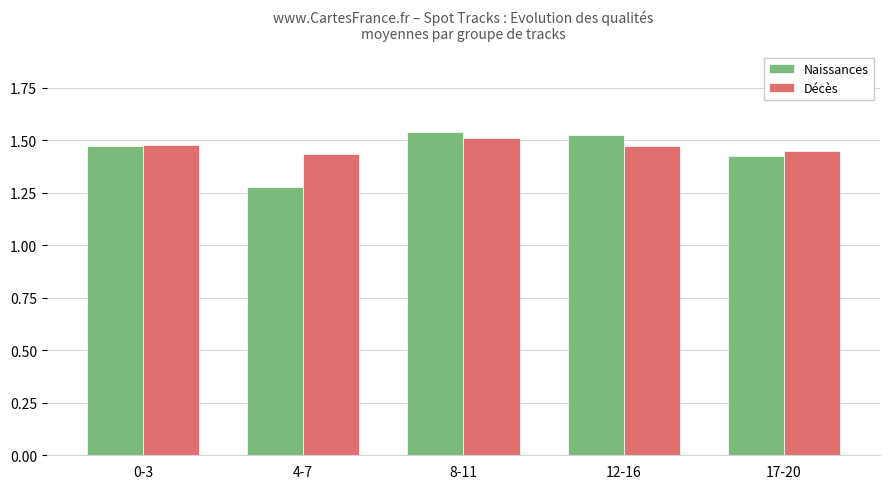

What is the label of the 2nd bar from the right?

12-16